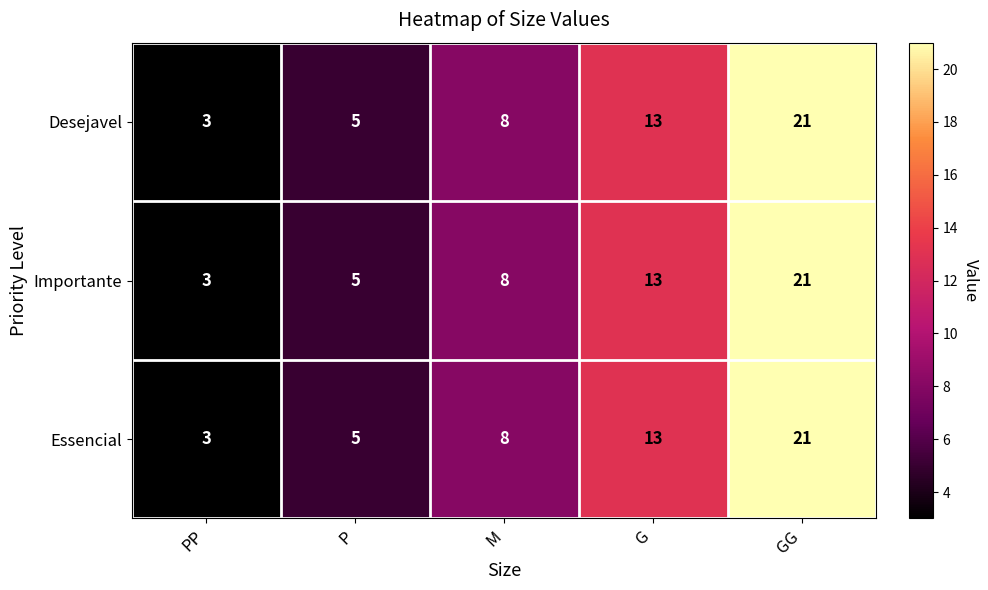

The value of Desejavel at PP is 3. True or false?

True